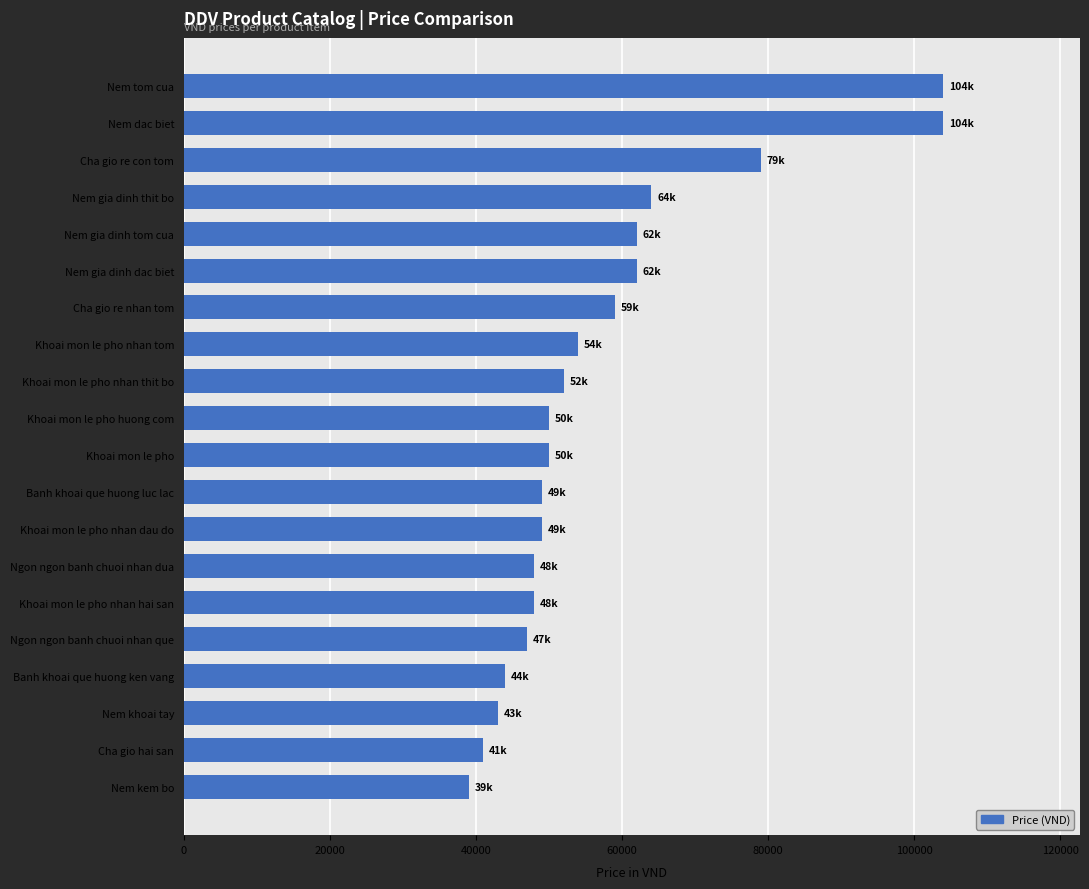

Are the bars horizontal?

Yes